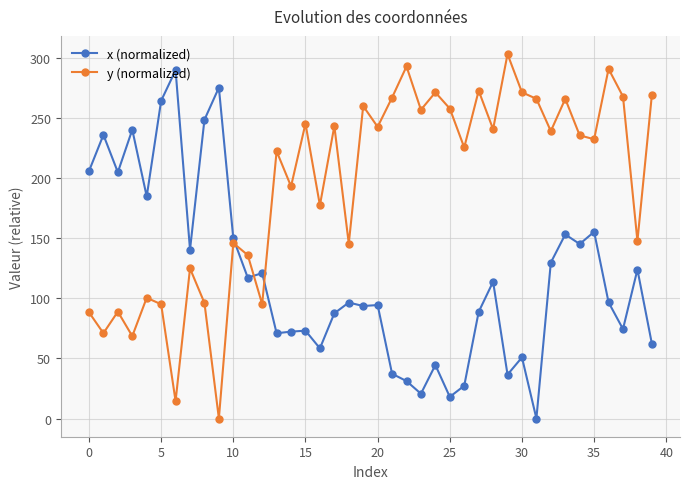

How many lines are shown in the chart?

2